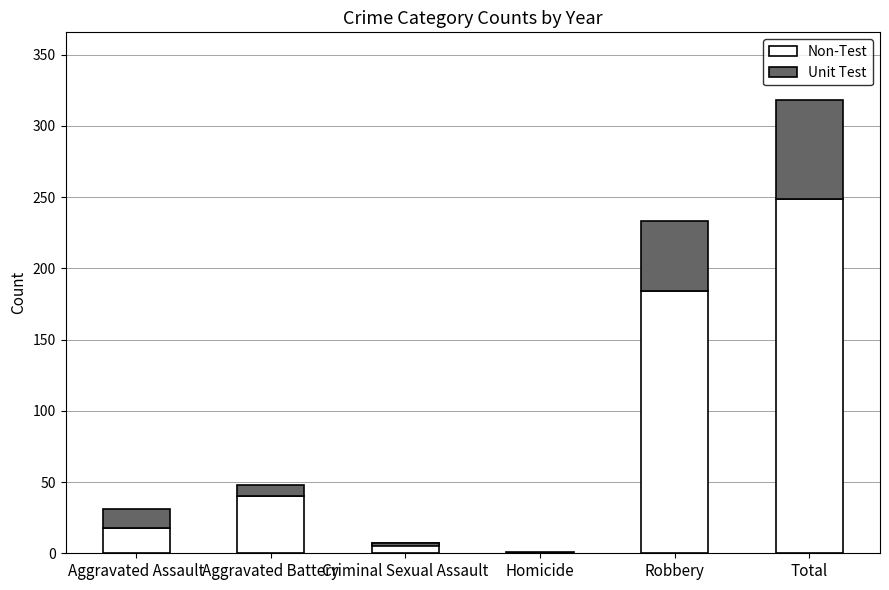

Is it true that Unit Test equals 49 at Robbery?

True